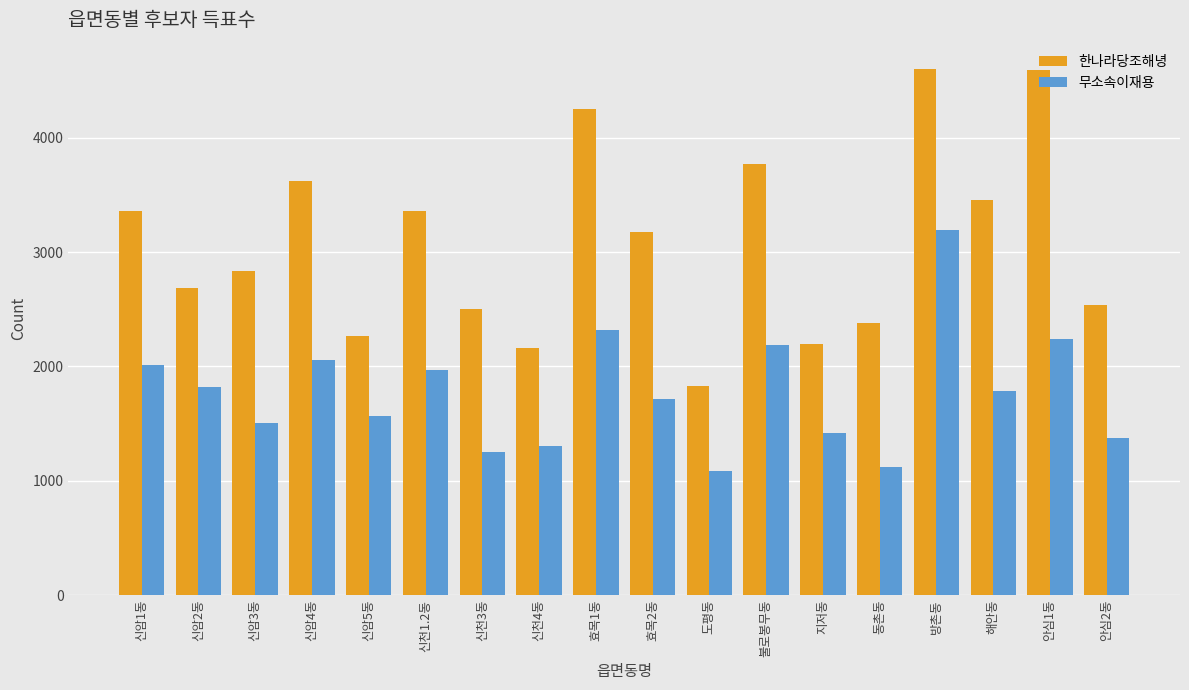

At which label does 무소속이재용 reach its peak?

방촌동